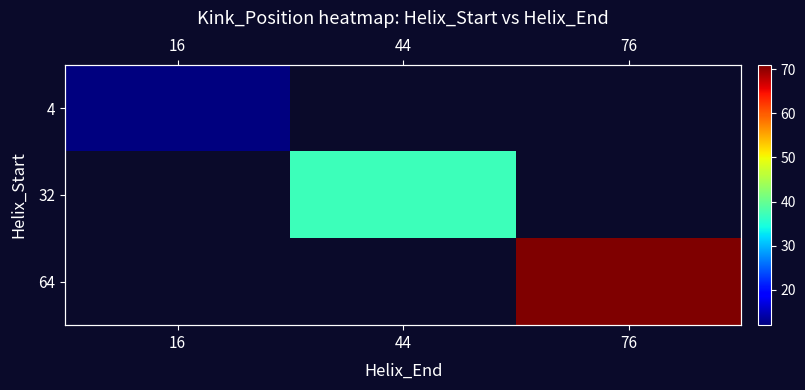

Which series has the largest range (max minus min)?

4